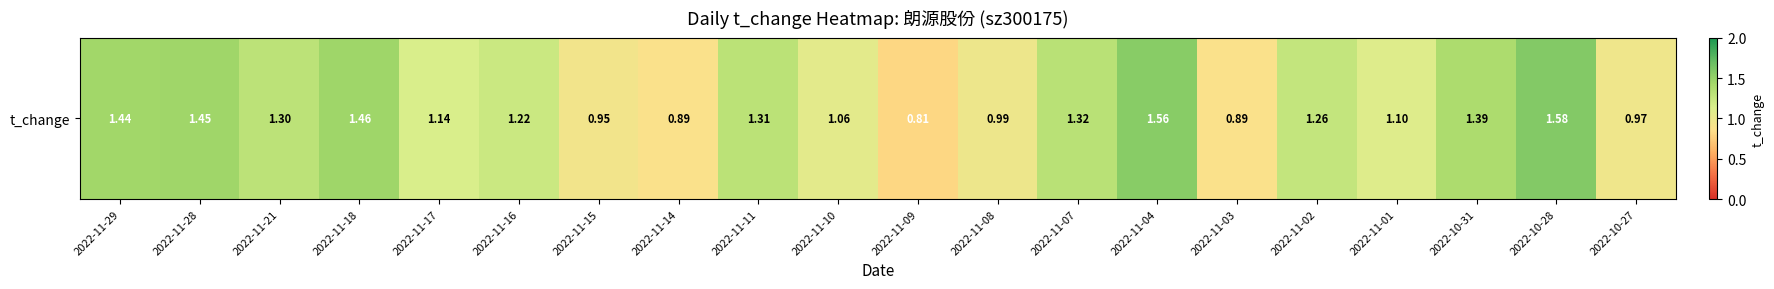

Reading right to left, what are all the values shown in this chart?

2022-10-27=1.0	2022-10-28=1.6	2022-10-31=1.4	2022-11-01=1.1	2022-11-02=1.3	2022-11-03=0.9	2022-11-04=1.6	2022-11-07=1.3	2022-11-08=1.0	2022-11-09=0.8	2022-11-10=1.1	2022-11-11=1.3	2022-11-14=0.9	2022-11-15=0.9	2022-11-16=1.2	2022-11-17=1.1	2022-11-18=1.5	2022-11-21=1.3	2022-11-28=1.4	2022-11-29=1.4